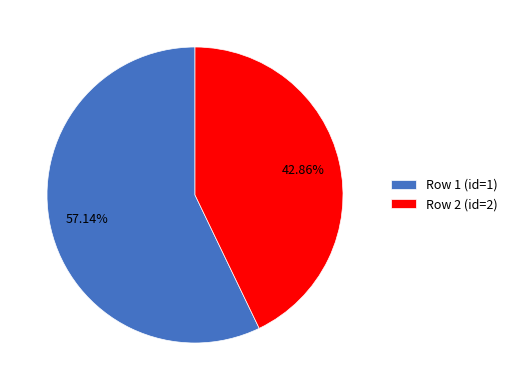

How many segments does this pie chart have?

2